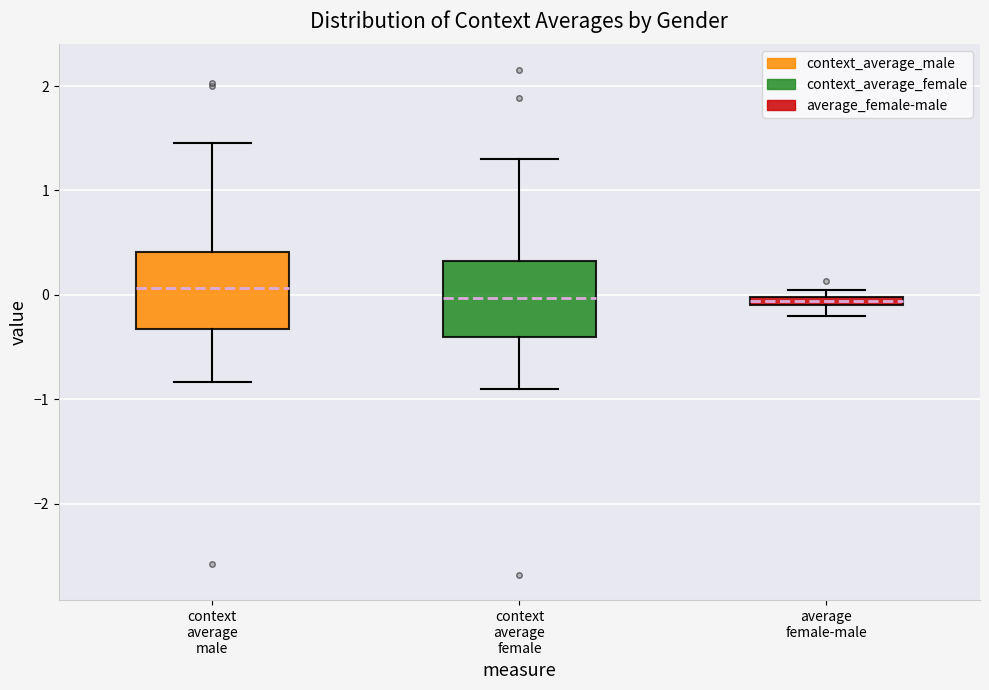

Where does the median line of the box for context average female sit on the y-axis? The values are not printed on the chart, so give them approximately, as read against the axis.

0.0